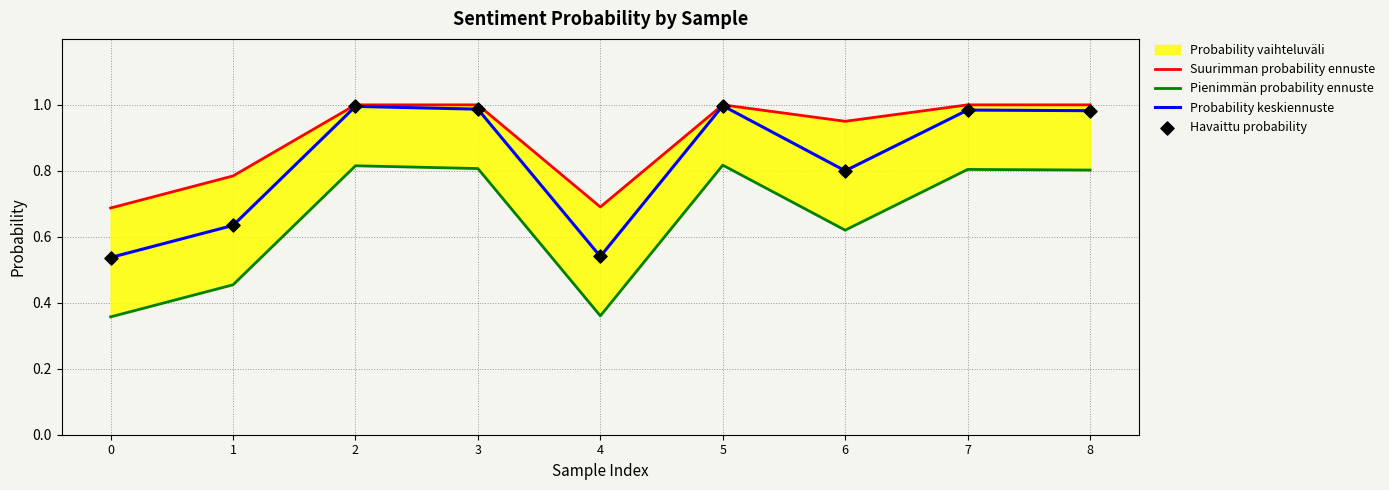

Which series has the widest spread of Y values?

Pienimmän probability ennuste